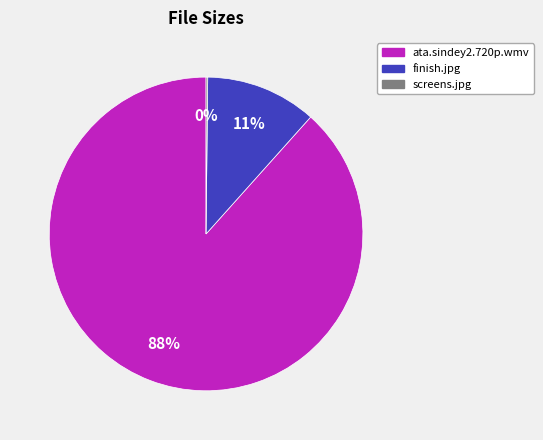

What is the largest slice in the pie chart?

ata.sindey2.720p.wmv